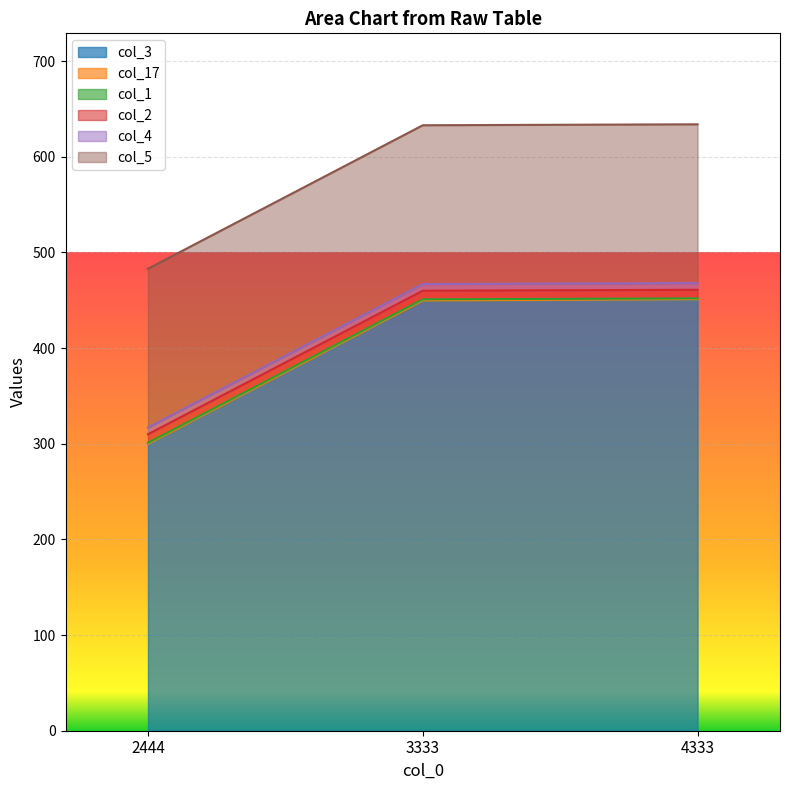

What is the sum of the col_3 values at 2444 and 3333?

750